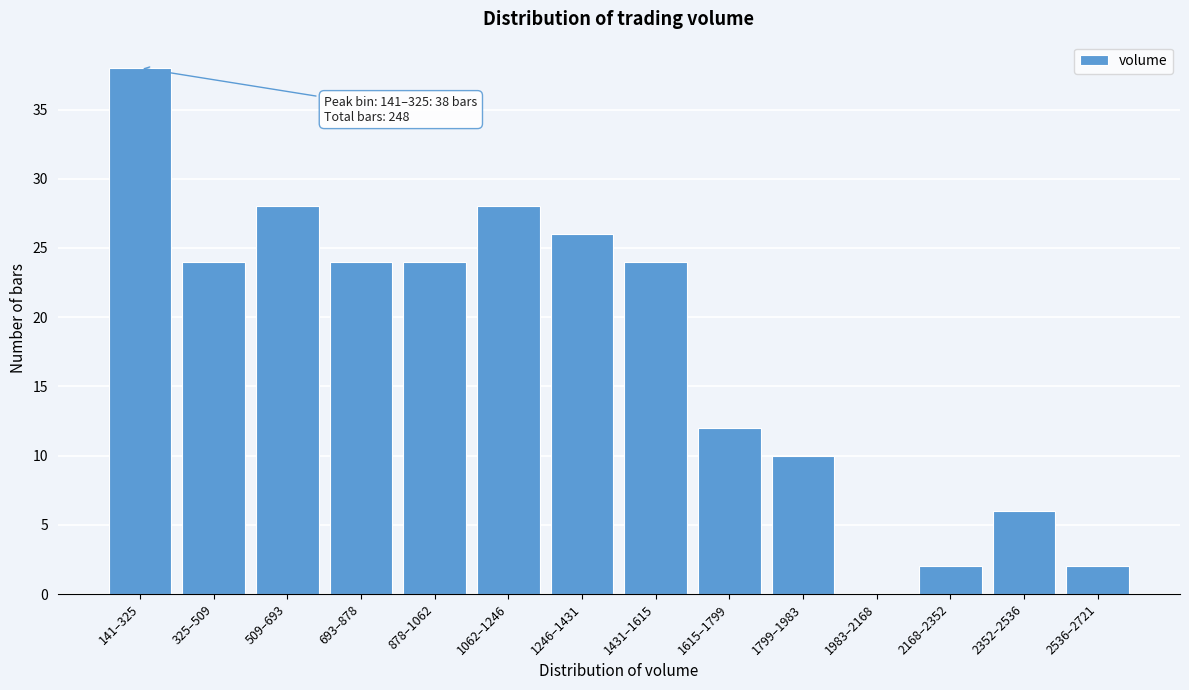

Reading left to right, extract all data points from this chart.

141–325=38	325–509=24	509–693=28	693–878=24	878–1062=24	1062–1246=28	1246–1431=26	1431–1615=24	1615–1799=12	1799–1983=10	1983–2168=0	2168–2352=2	2352–2536=6	2536–2721=2